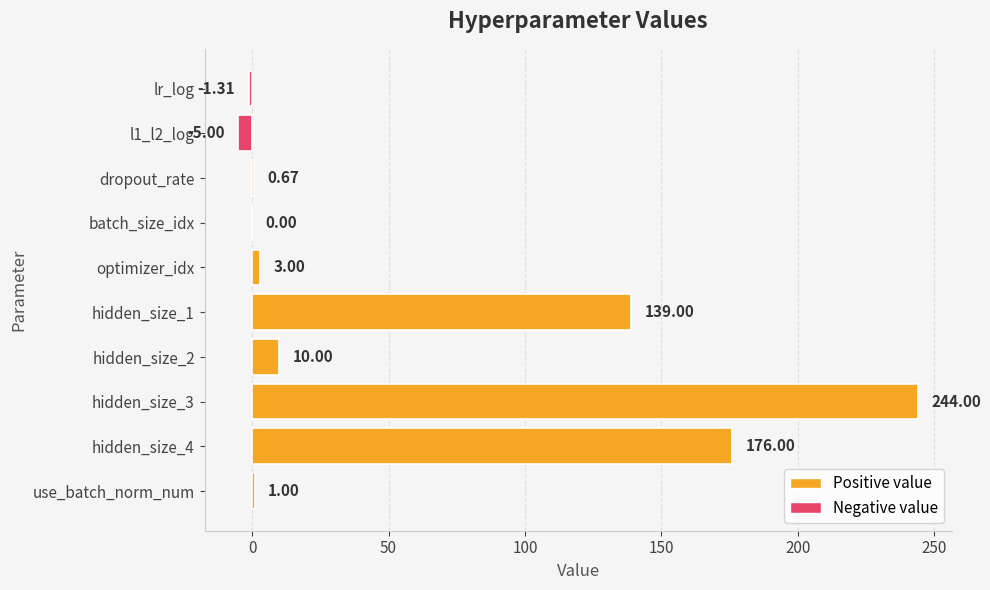

What is the sum of the values at l1_l2_log and hidden_size_4?

171.0